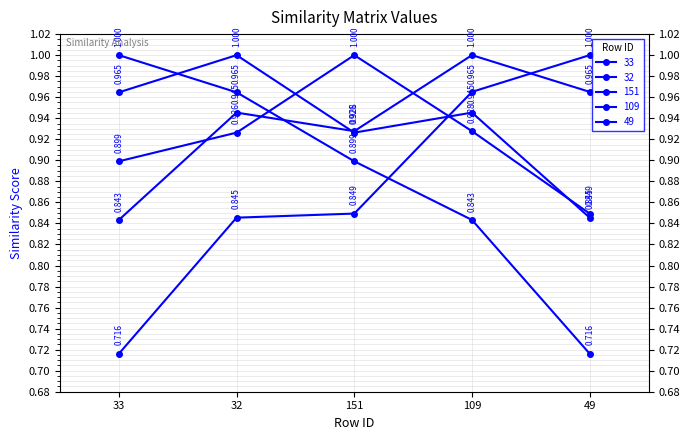

Which has a higher value, 151 or 49?

151